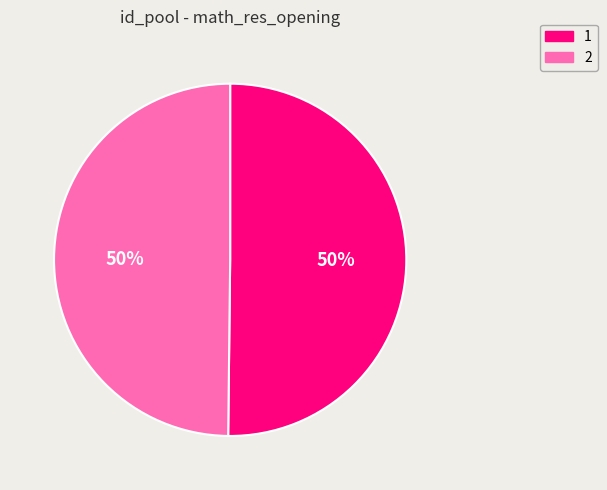

How many segments does this pie chart have?

2